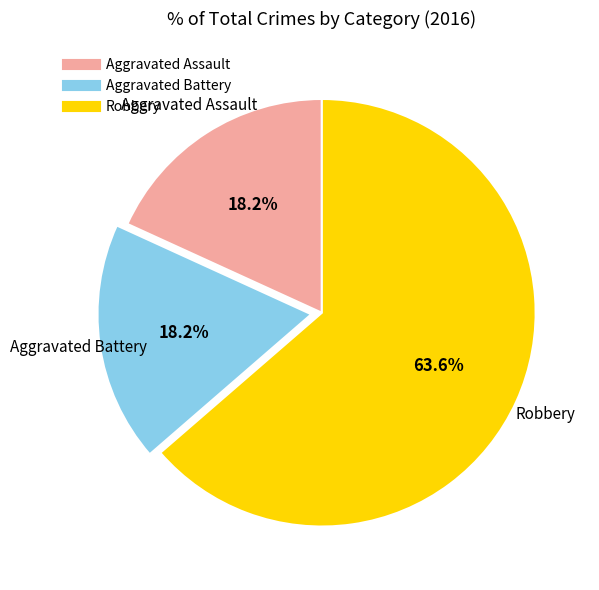

Which has a higher value, Aggravated Battery or Robbery?

Robbery